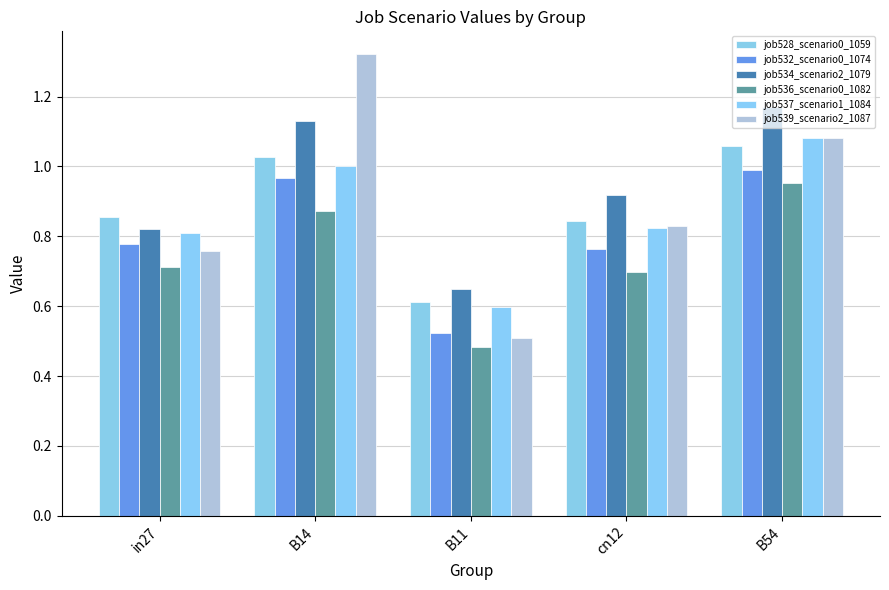

What is the label of the 3rd bar from the right?

B11